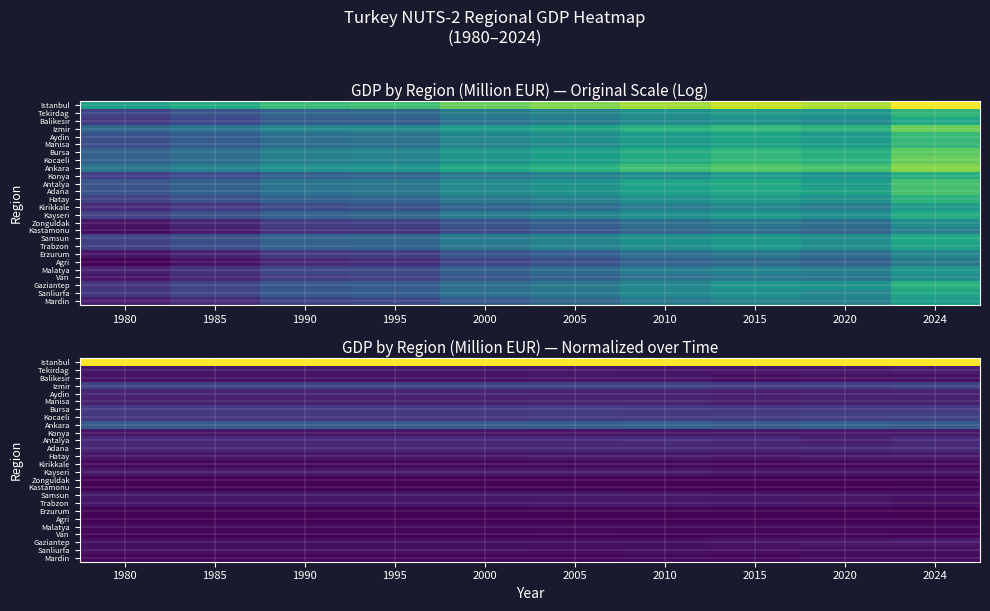

Rank the series by their maximum value, from highest to lowest.

Istanbul, Ankara, Izmir, Kocaeli, Bursa, Antalya, Adana, Aydin, Manisa, Tekirdag, Hatay, Gaziantep, Samsun, Kayseri, Konya, Trabzon, Balikesir, Sanliurfa, Mardin, Kirikkale, Malatya, Van, Zonguldak, Erzurum, Kastamonu, Agri